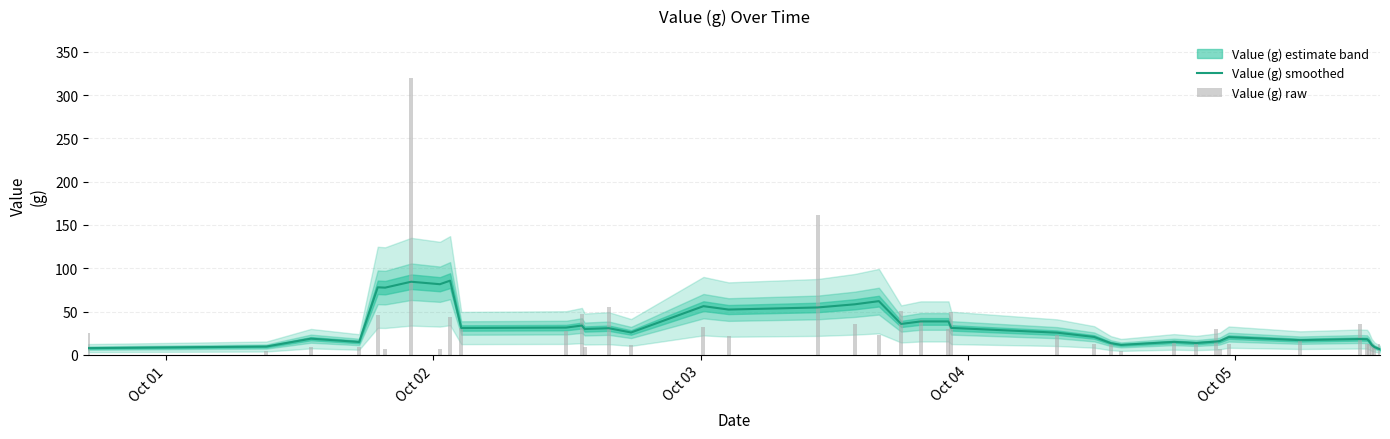

Which series has the widest spread of values?

Value (g) raw